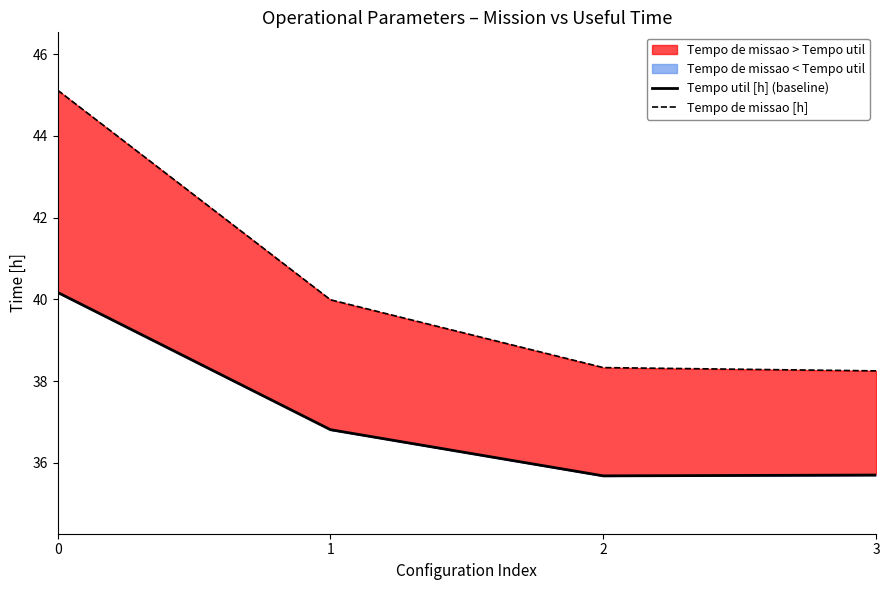

Between 0 and 1, which series saw the biggest shift?

Tempo de missao [h]